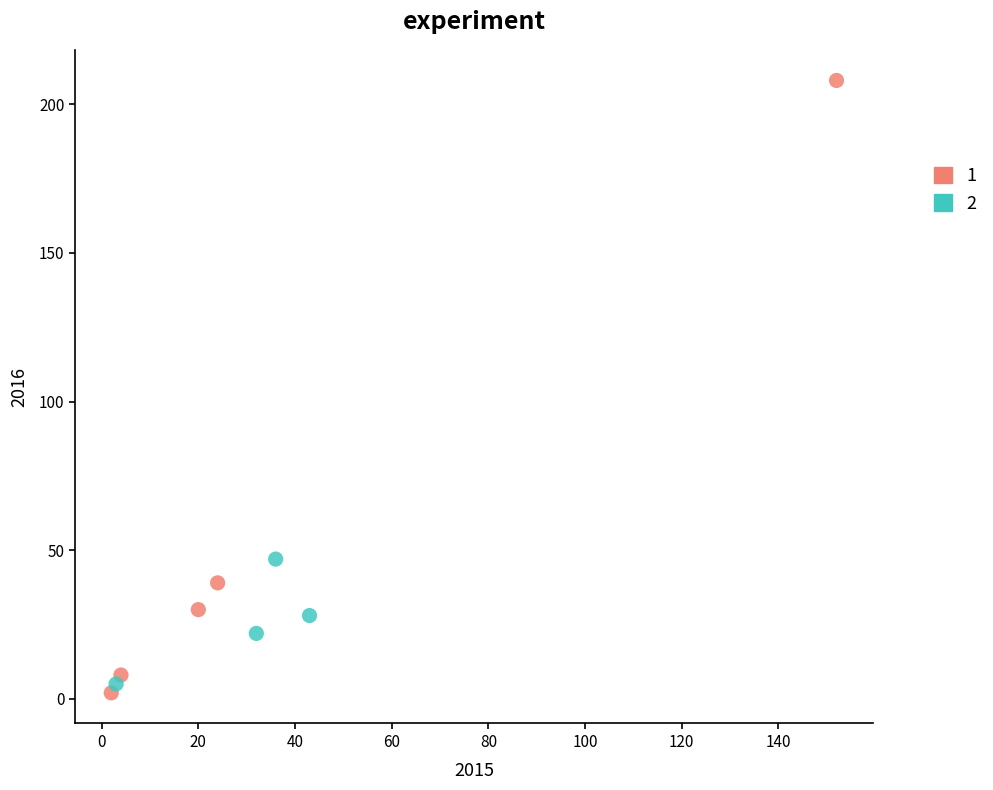

Which series contains the highest Y value?

1